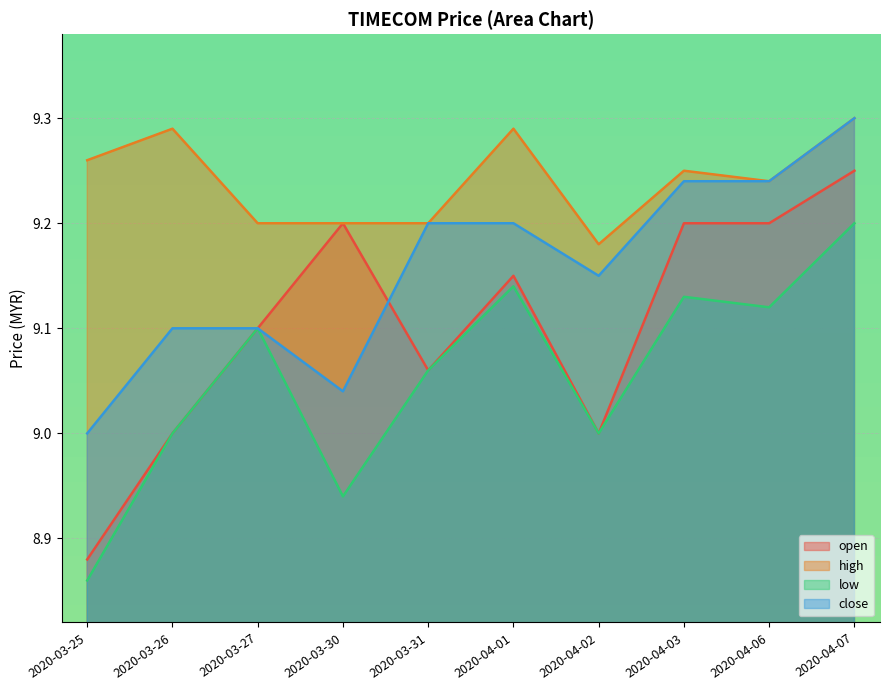

The close series shows 9.0 at 2020-03-30. True or false?

True